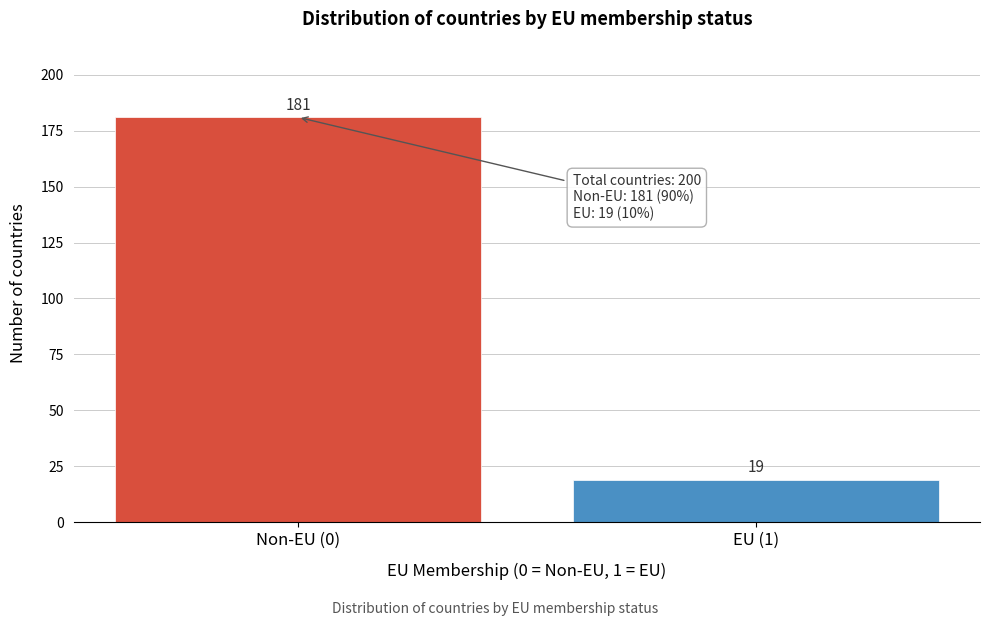

Reading left to right, transcribe all the data shown in this chart.

181	19